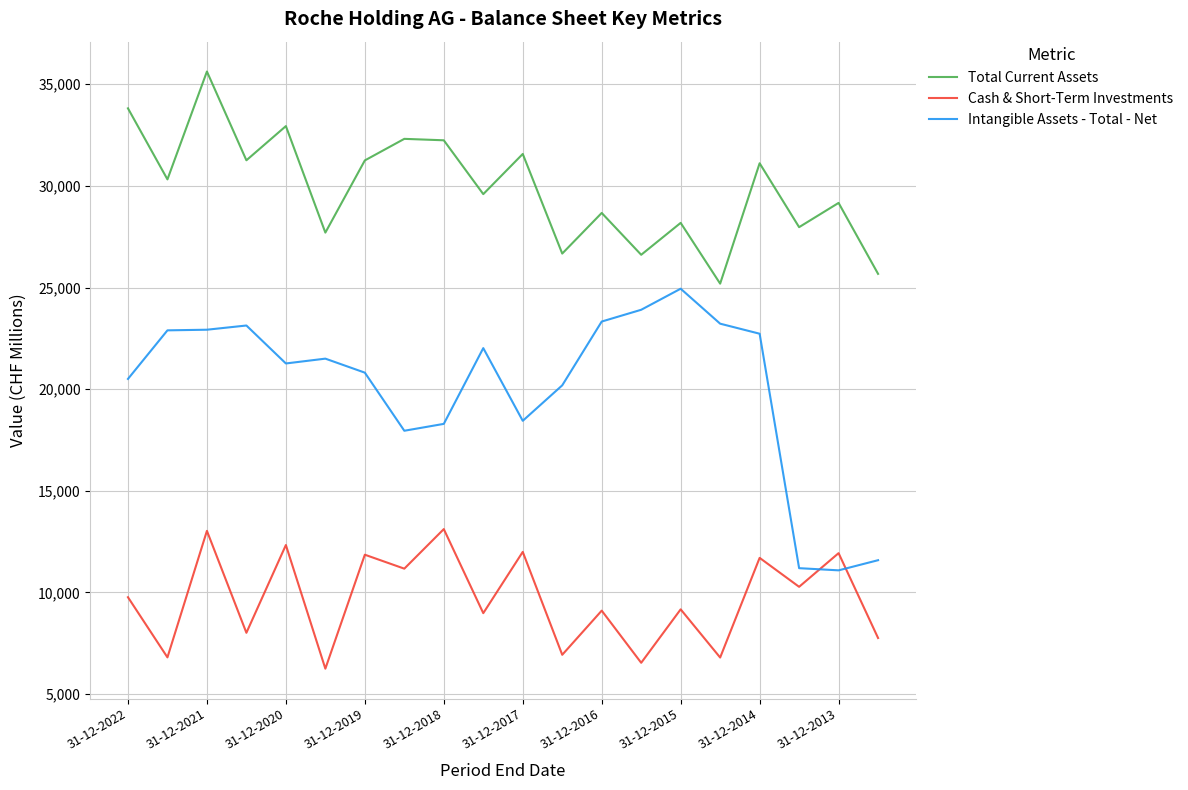

What is the average value of the Intangible Assets - Total - Net series?

20098